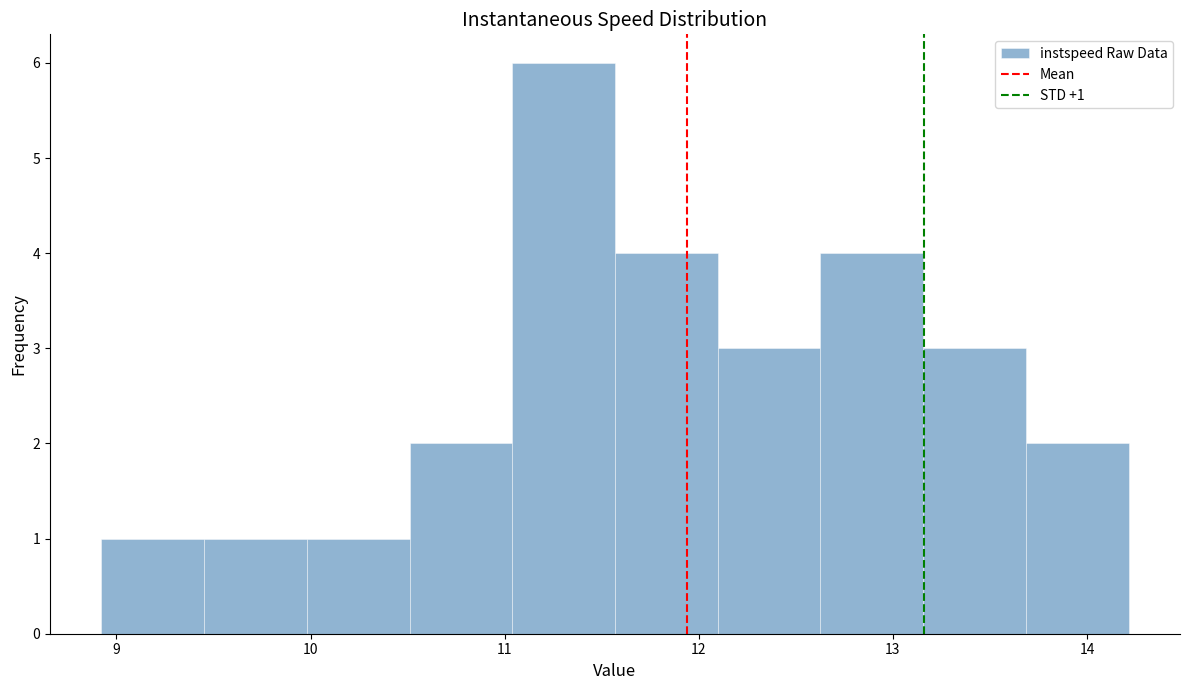

Over which range of the x-axis is the bar tallest?

11.0 to 11.6